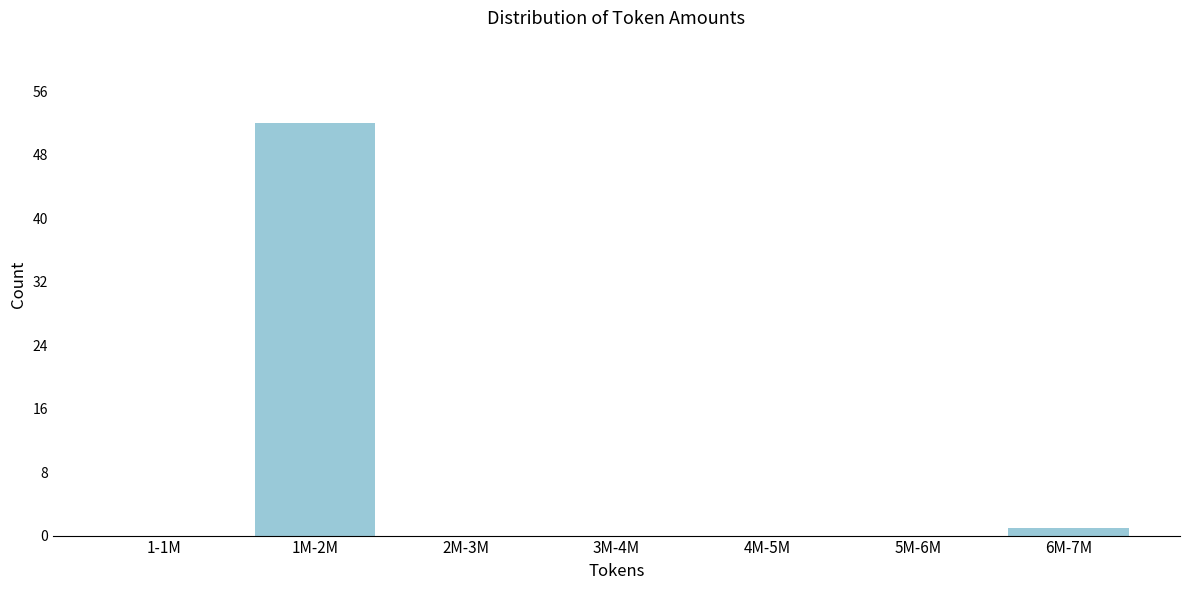

Reading left to right, list all the values displayed in this chart.

1-1M=0	1M-2M=52	2M-3M=0	3M-4M=0	4M-5M=0	5M-6M=0	6M-7M=1